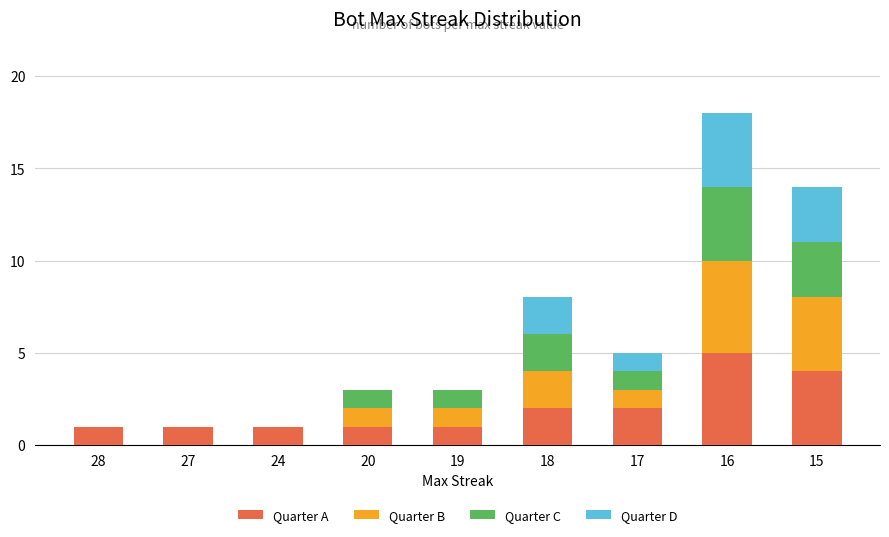

At which category is the sum across all series the highest?

16